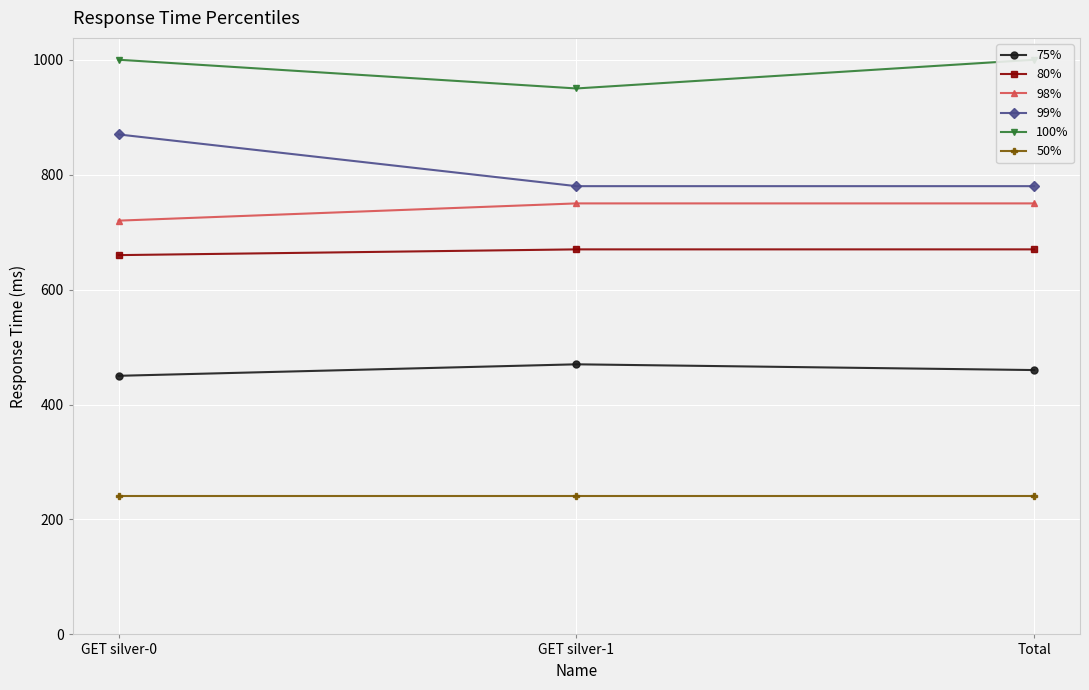

Reading left to right, extract all data points from this chart.

75%: 450	470	460
80%: 660	670	670
98%: 720	750	750
99%: 870	780	780
100%: 1000	950	1000
50%: 240	240	240